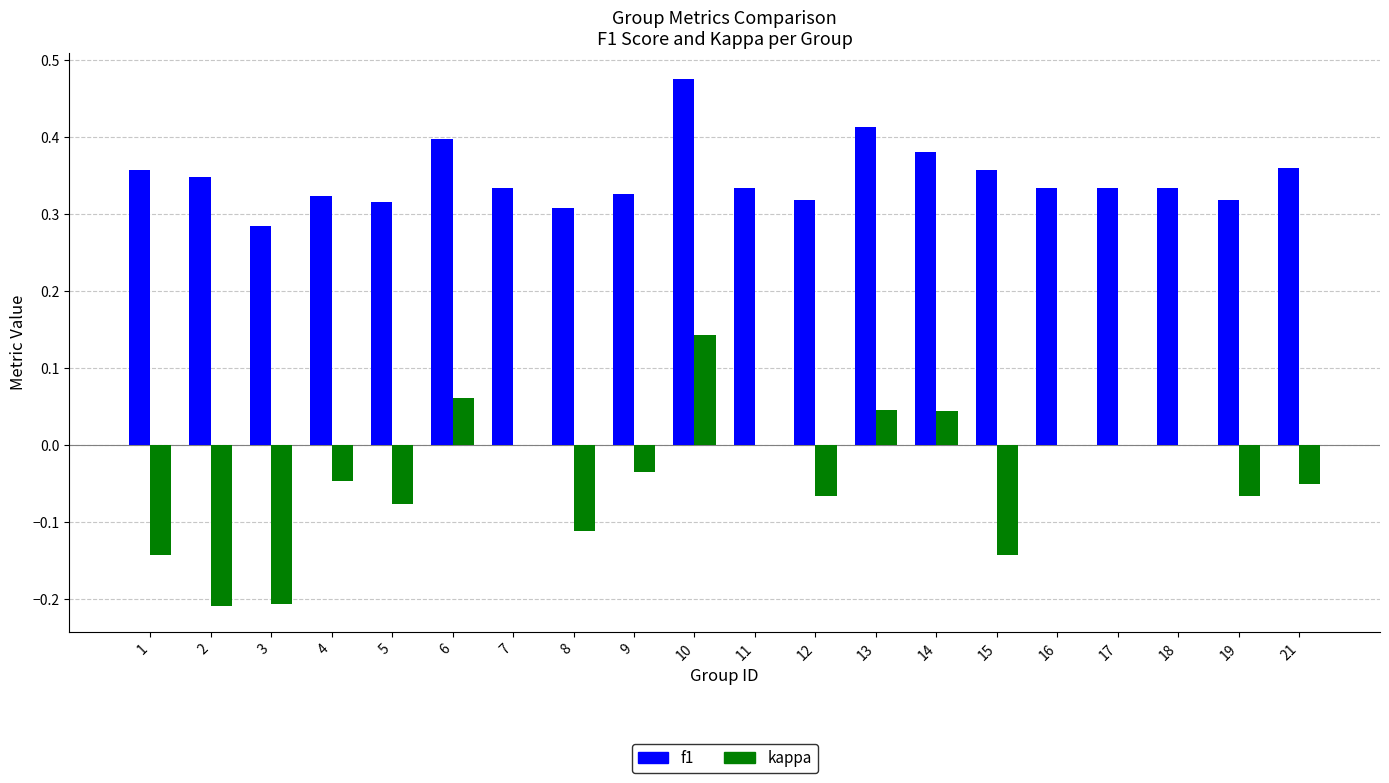

What is the sum of all kappa values?

-0.9